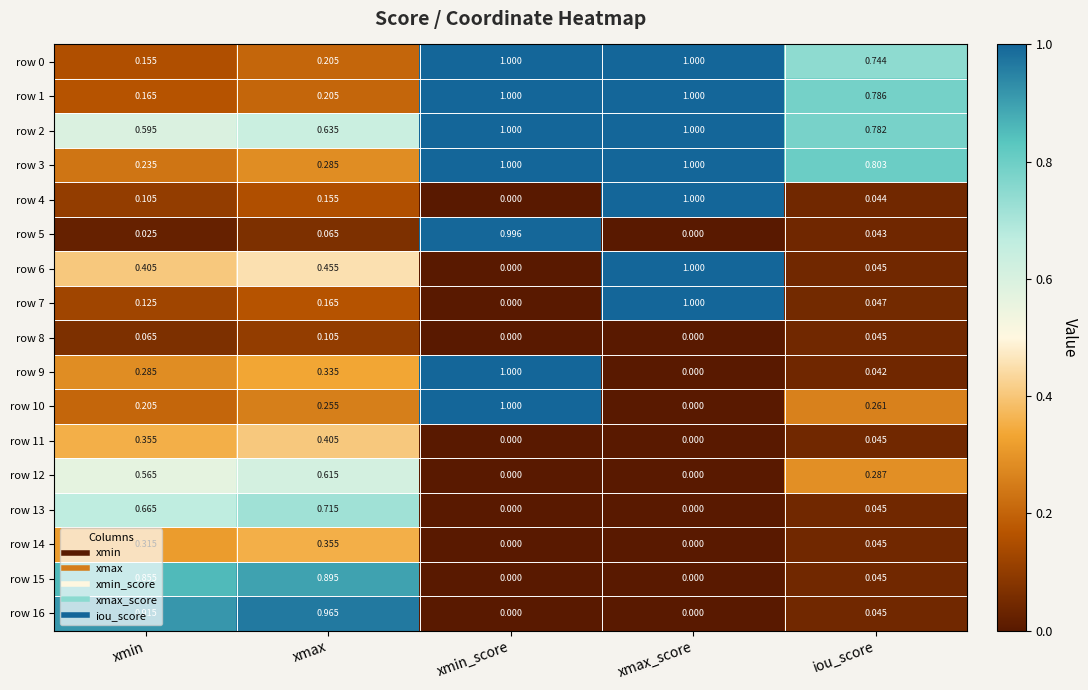

At which category is the sum across all series the highest?

xmax_score